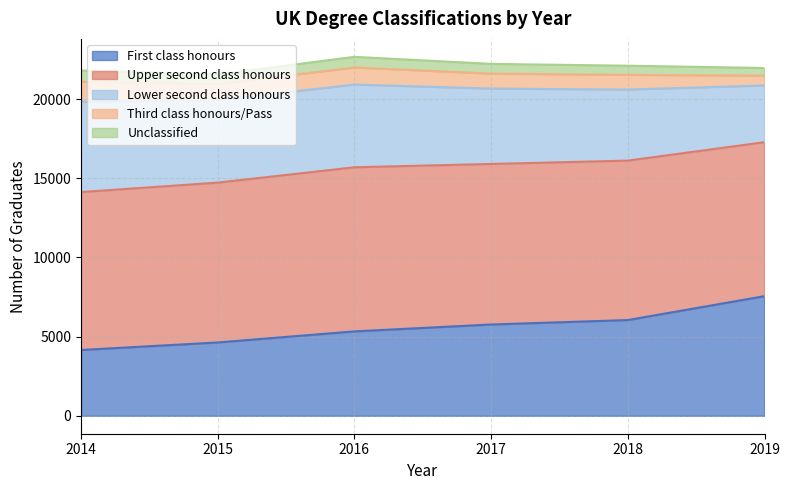

Reading left to right, what are all the values shown in this chart?

First class honours: 2014=4155	2015=4630	2016=5330	2017=5765	2018=6045	2019=7555
Upper second class honours: 2014=9975	2015=10095	2016=10365	2017=10140	2018=10070	2019=9725
Lower second class honours: 2014=5710	2015=5210	2016=5225	2017=4760	2018=4490	2019=3585
Third class honours/Pass: 2014=1260	2015=1025	2016=1080	2017=945	2018=930	2019=615
Unclassified: 2014=705	2015=600	2016=670	2017=615	2018=575	2019=485